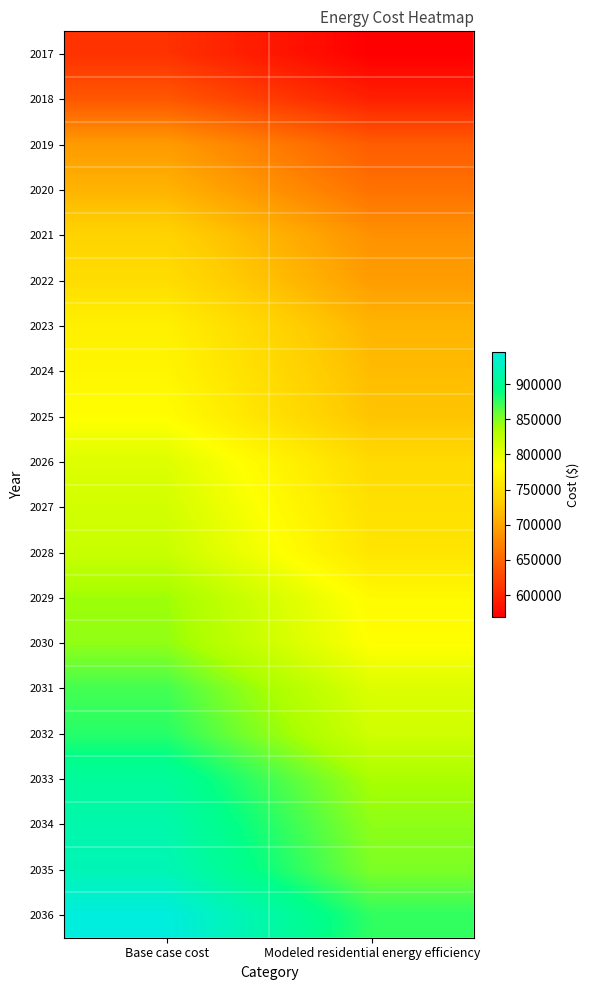

What is the minimum value shown in the chart?

568942.0